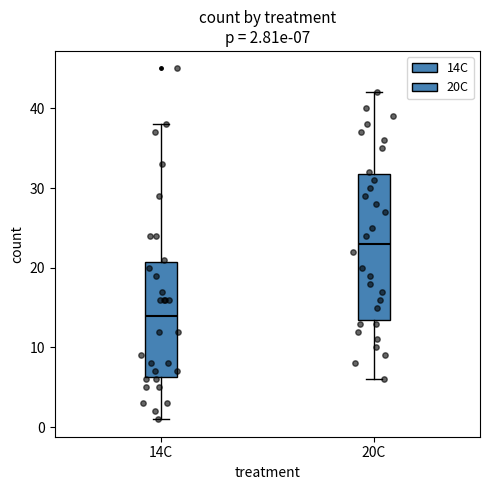

Which box has the highest median line?

20C